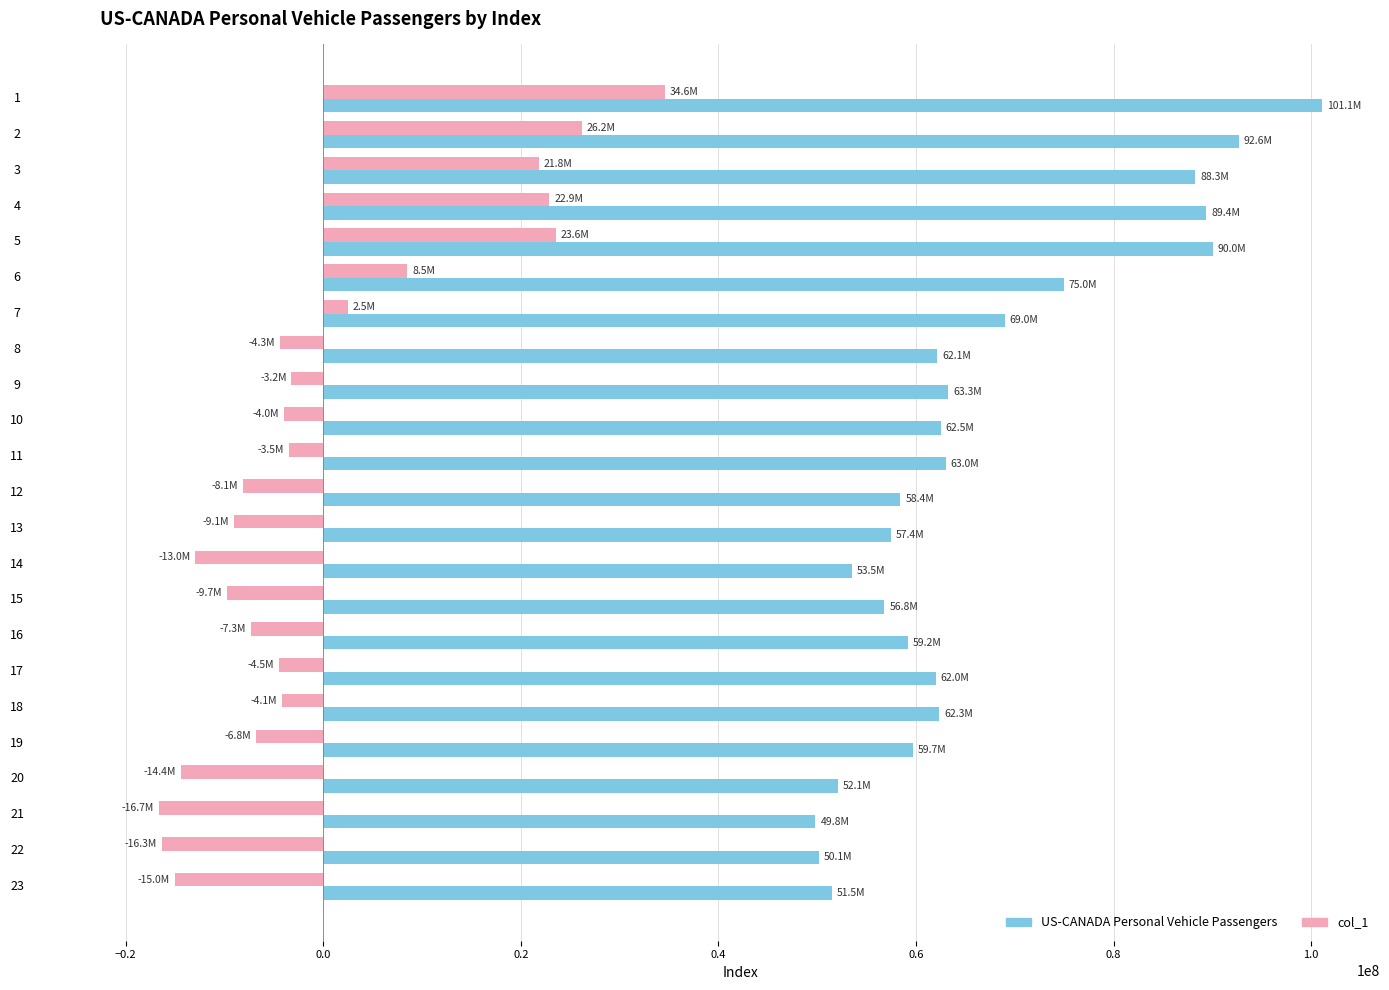

Rank the series by their average value, from highest to lowest.

US-CANADA Personal Vehicle Passengers, col_1